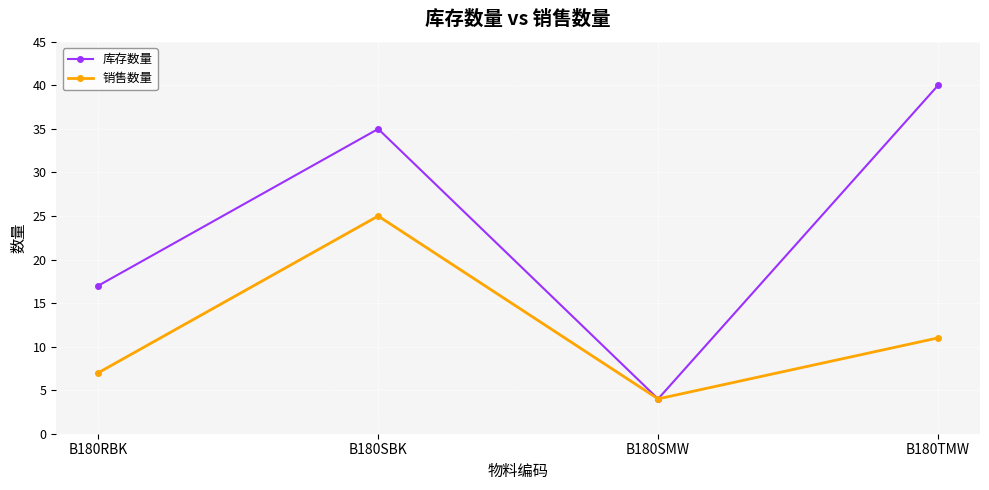

Where is 库存数量 nearest to the value 22?

B180RBK